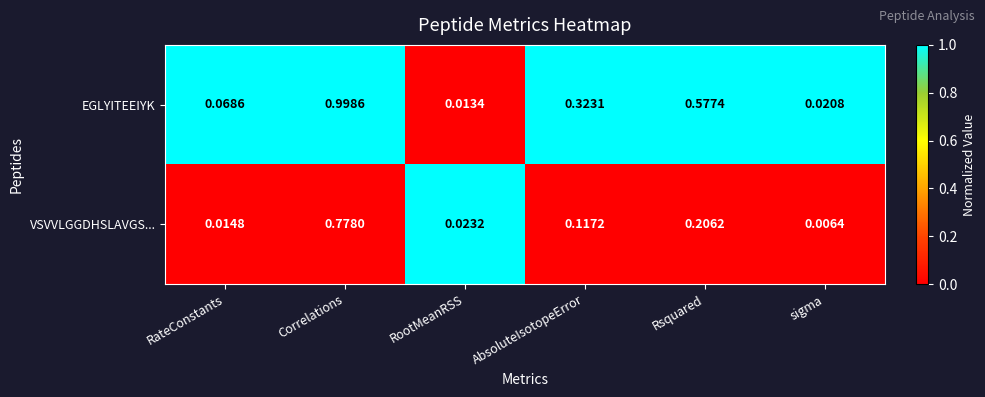

Rank the series by their maximum value, from highest to lowest.

EGLYITEEIYK, VSVVLGGDHSLAVGS...